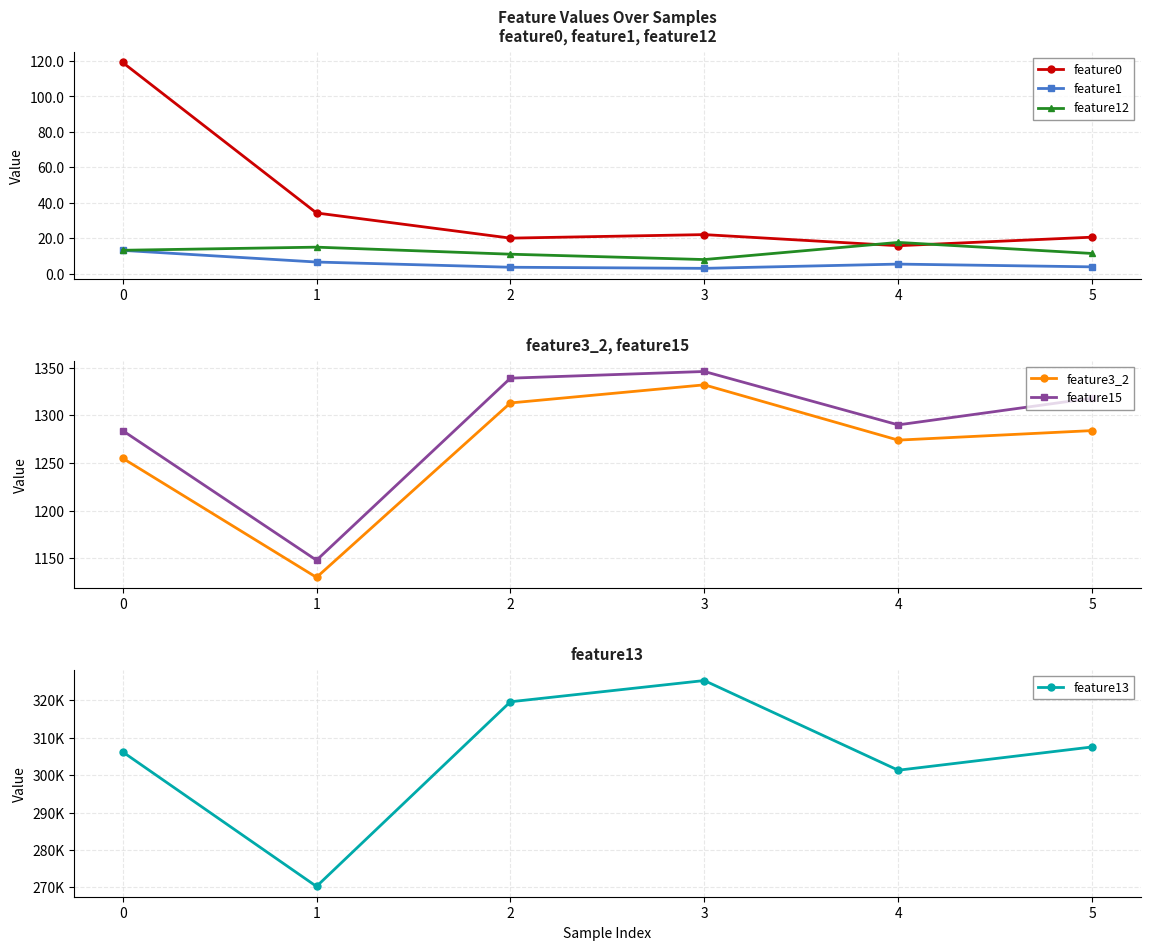

How many values in the feature13 series are below 307561?

3